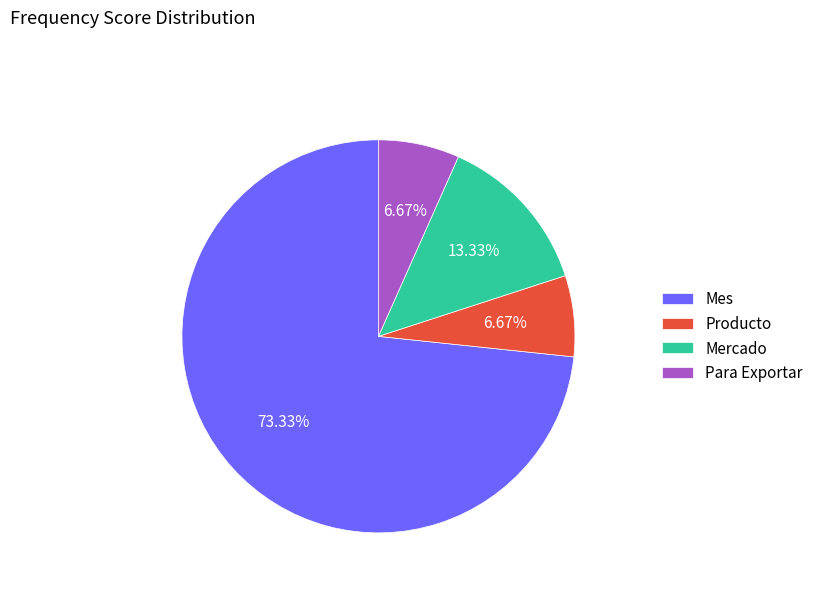

Which slice is the largest?

Mes